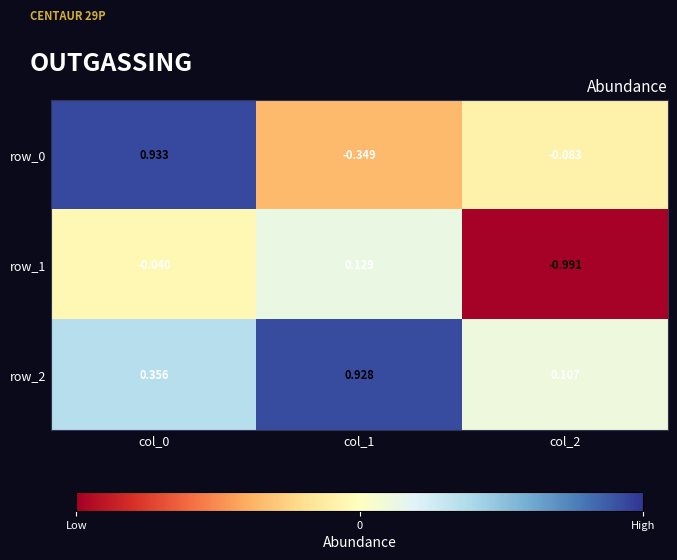

Where is row_0 nearest to the value 0?

col_2